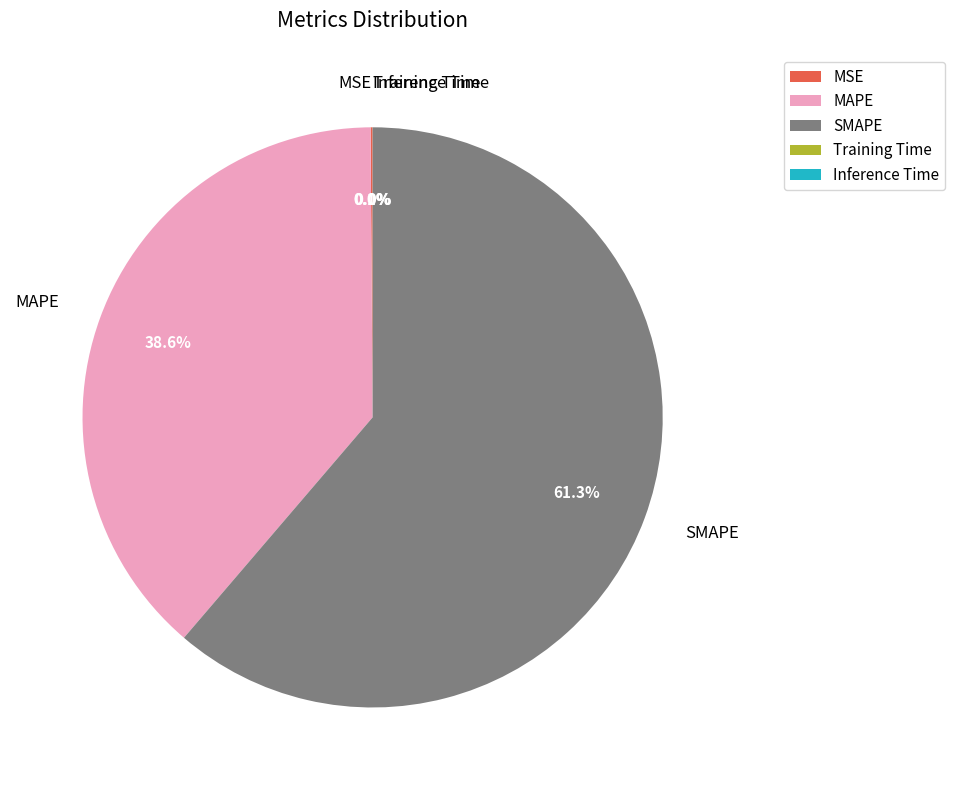

Do SMAPE and MAPE together represent more than half of the pie?

Yes